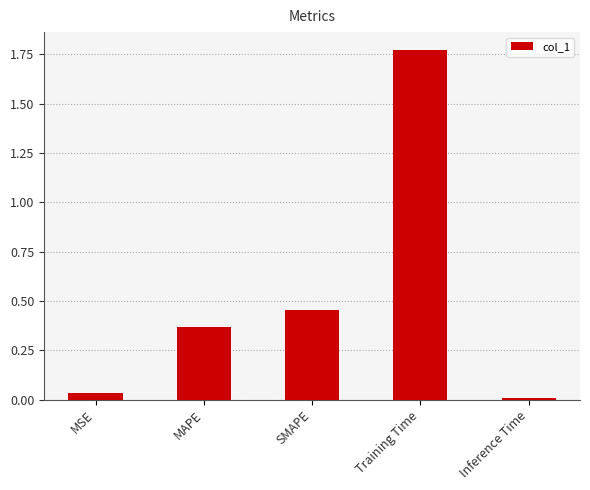

Which has a higher value, MAPE or Inference Time?

MAPE